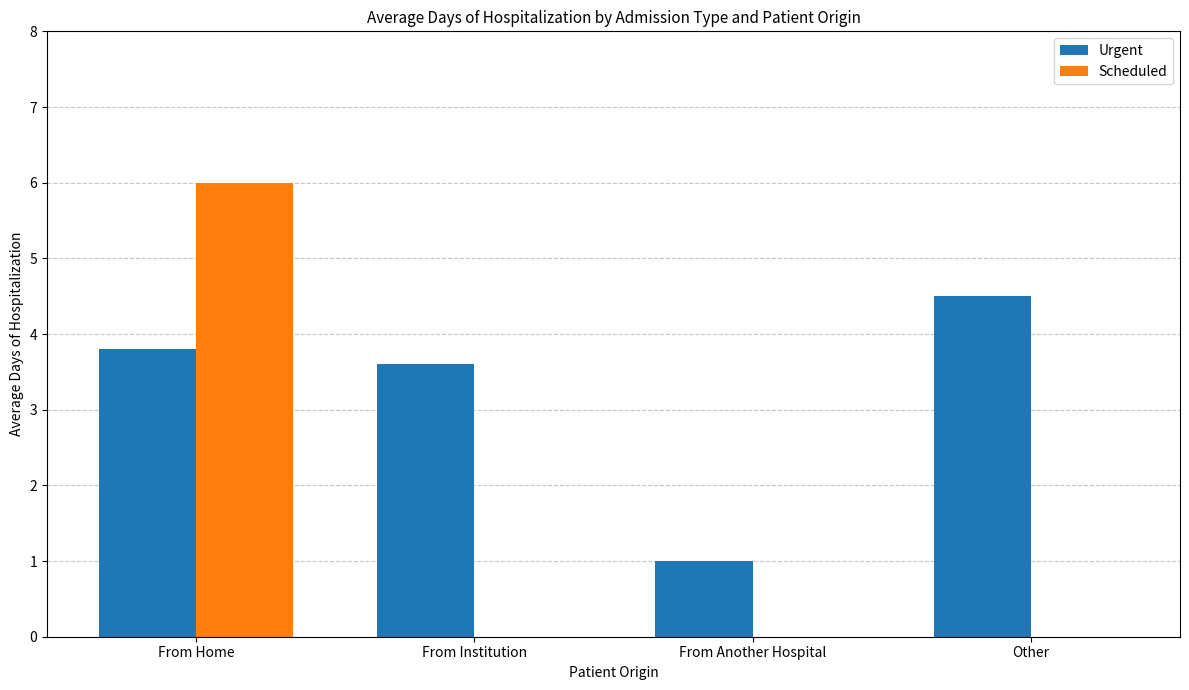

Between From Home and From Institution, which series saw the biggest shift?

Scheduled